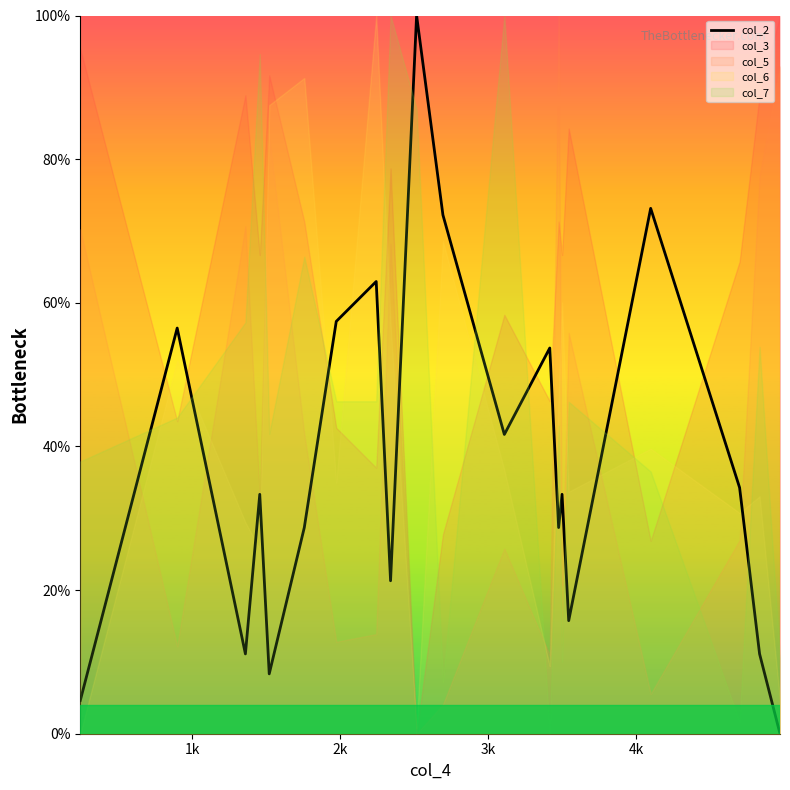

The chart shows a value of 0.3 at 11. True or false?

False